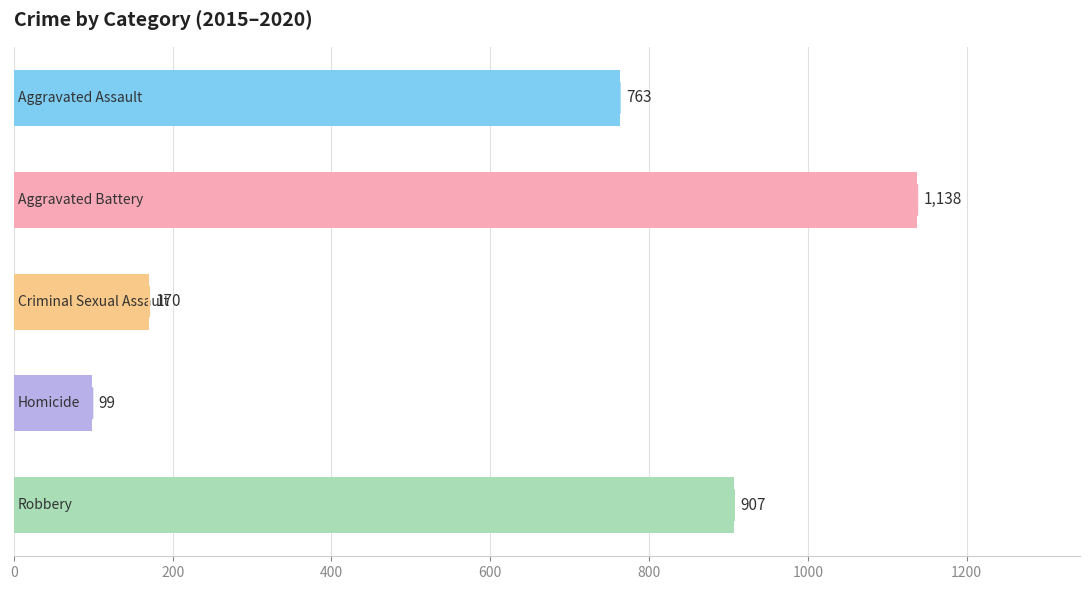

How many categories are shown in the chart?

5